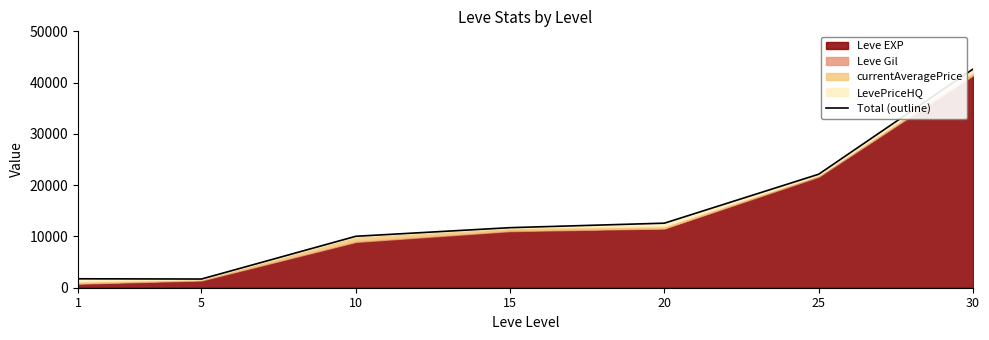

At which label is the value closest to 22167?

25